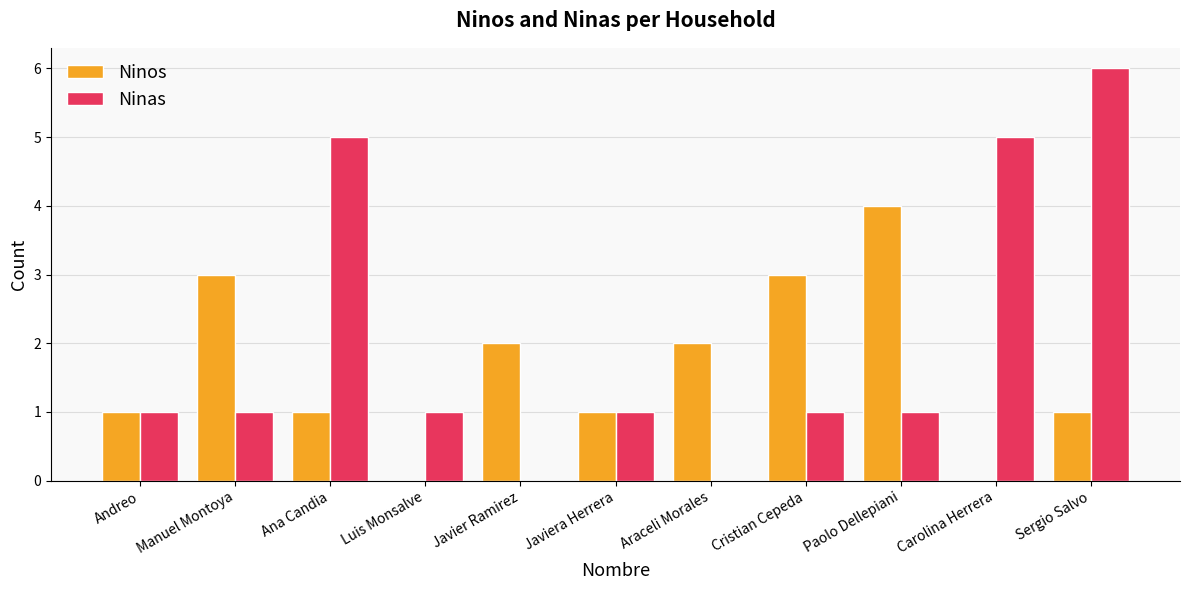

What is the approximate value of Ninos at Manuel Montoya?

3